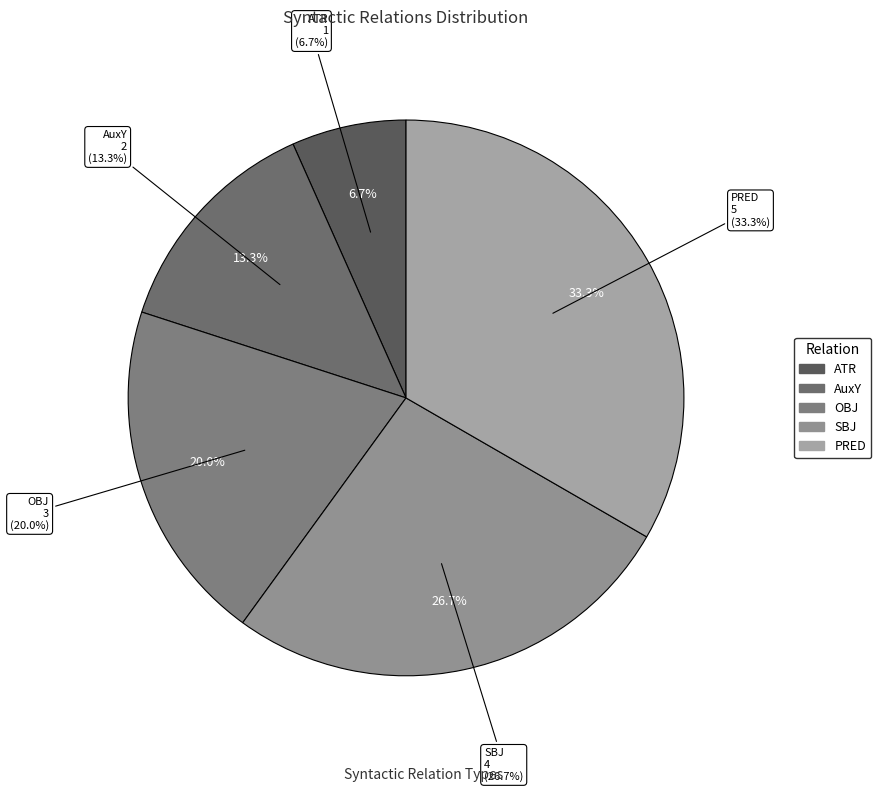

Between ATR and SBJ, which is larger?

SBJ